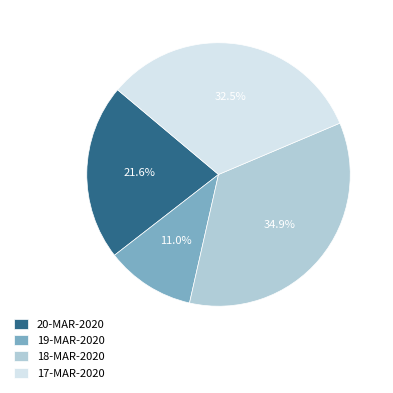

To the nearest percent, what is the difference between the largest and smallest slice percentages?

24%